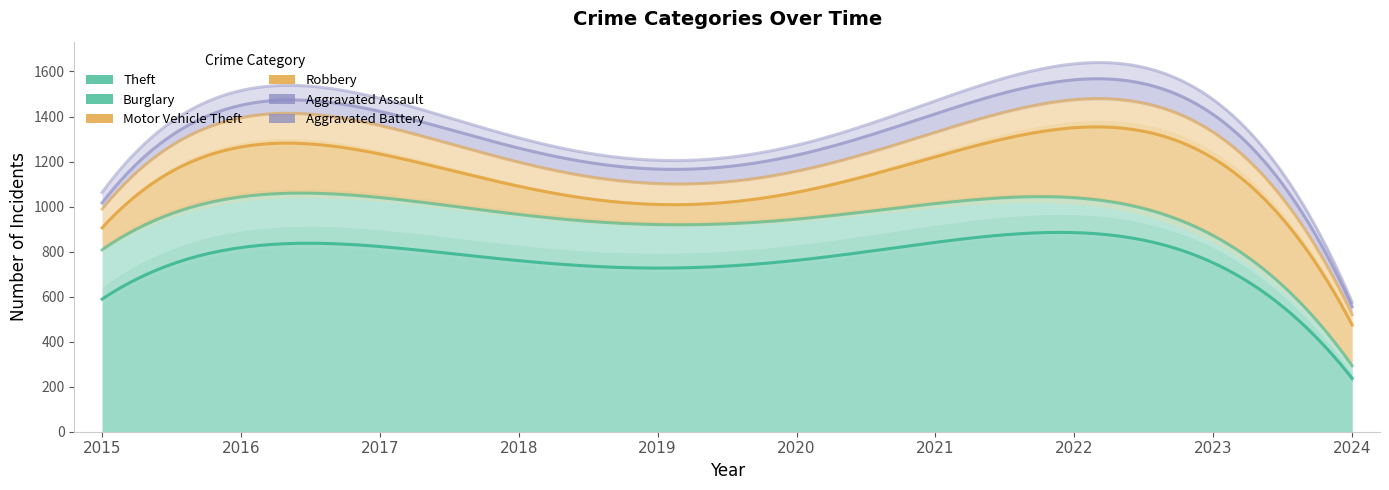

The value of Burglary at 2024 is 20. True or false?

False